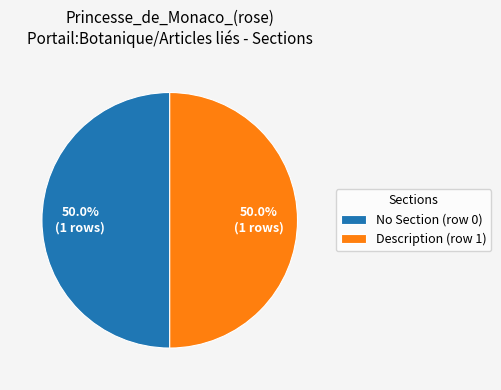

What is the ratio of the value at No Section (row 0) to the value at Description (row 1)?

1.0